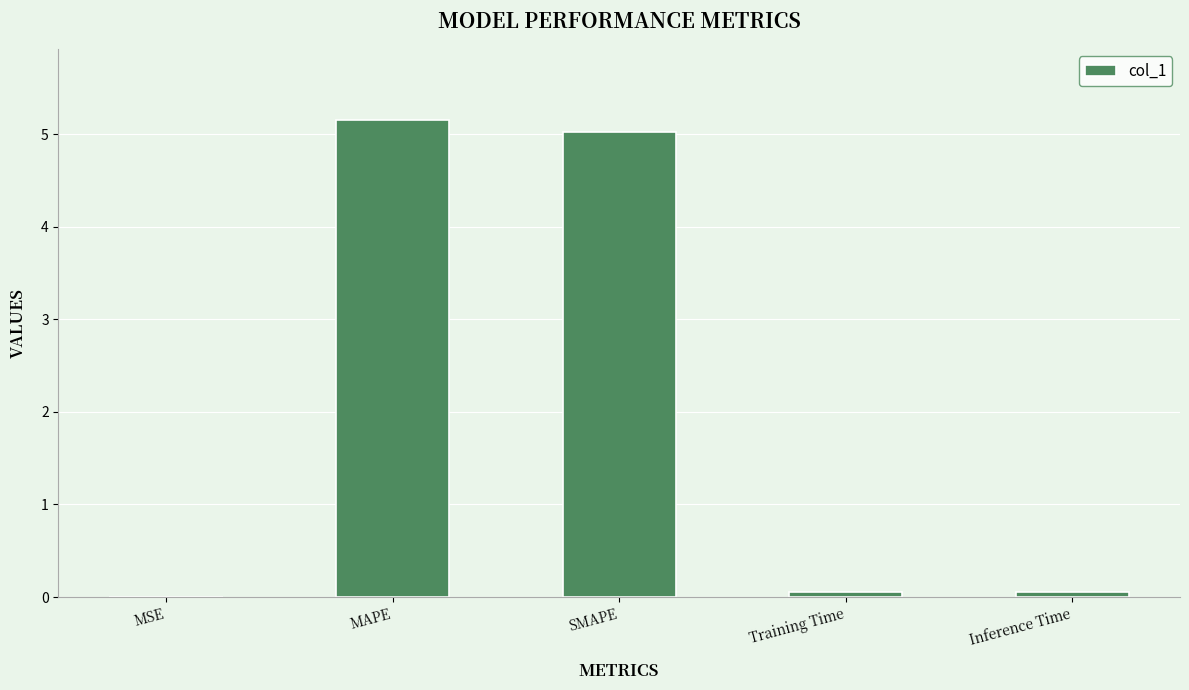

At which category does the chart reach its peak across all series?

MAPE